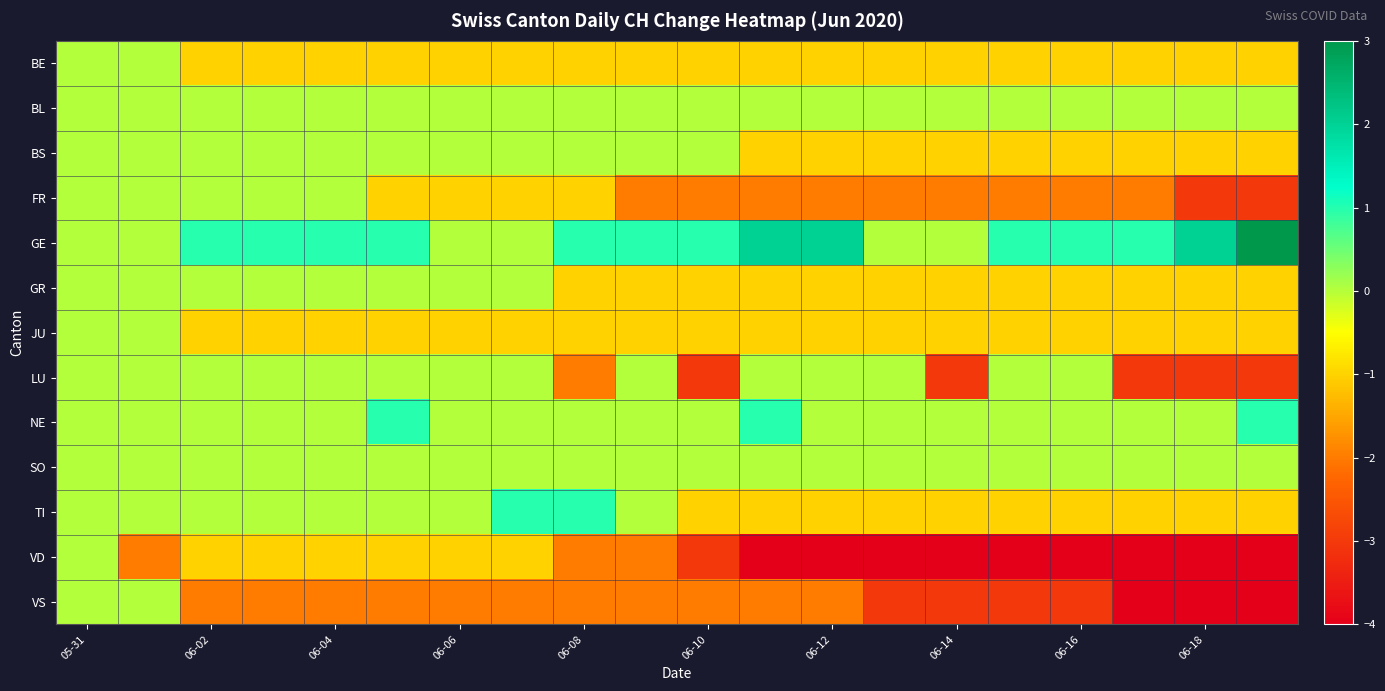

Which category has the highest value across all series?

19